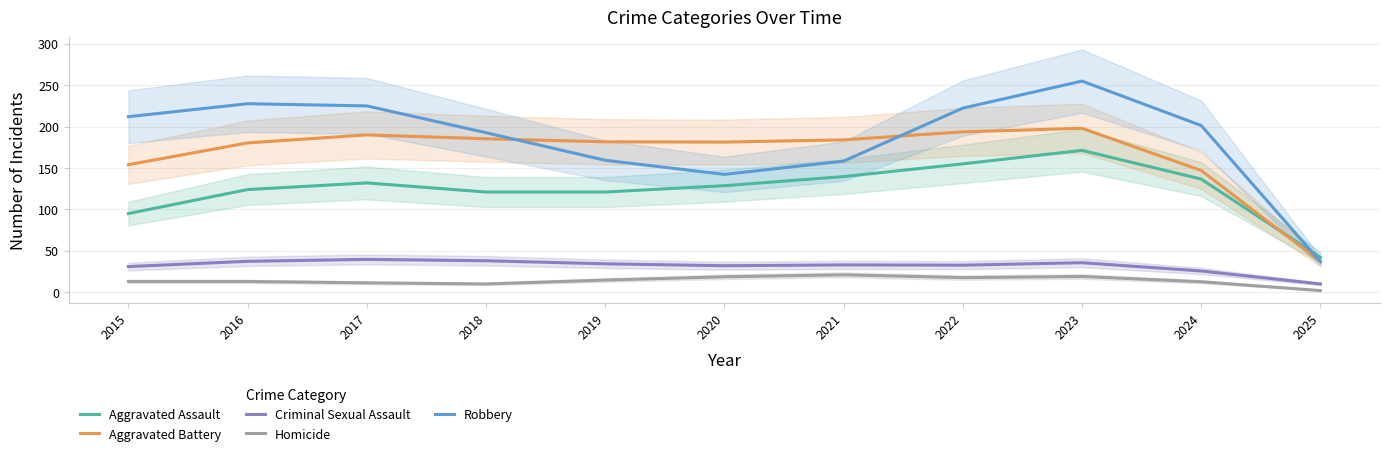

What is the minimum value shown in the chart?

2.0